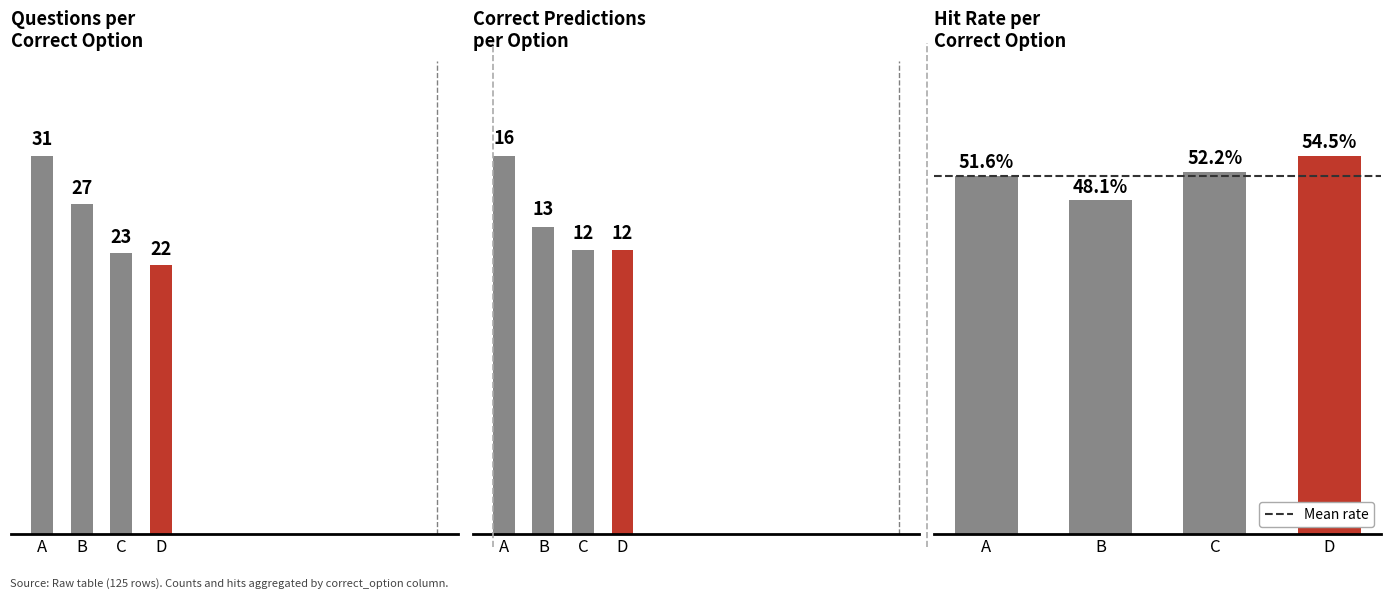

Which series changed the most between B and C?

Hit Rate